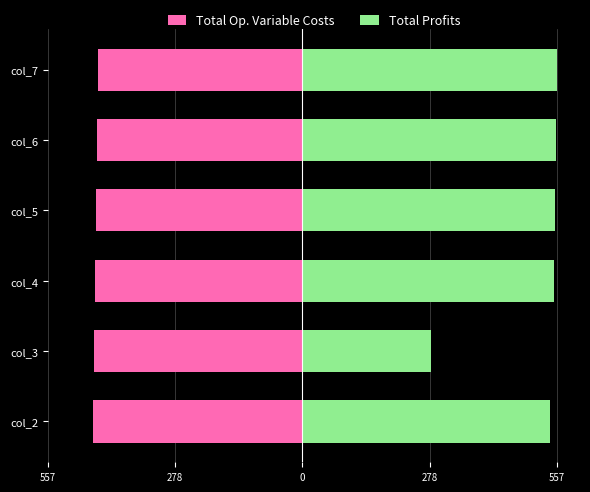

Does the chart contain stacked bars?

No